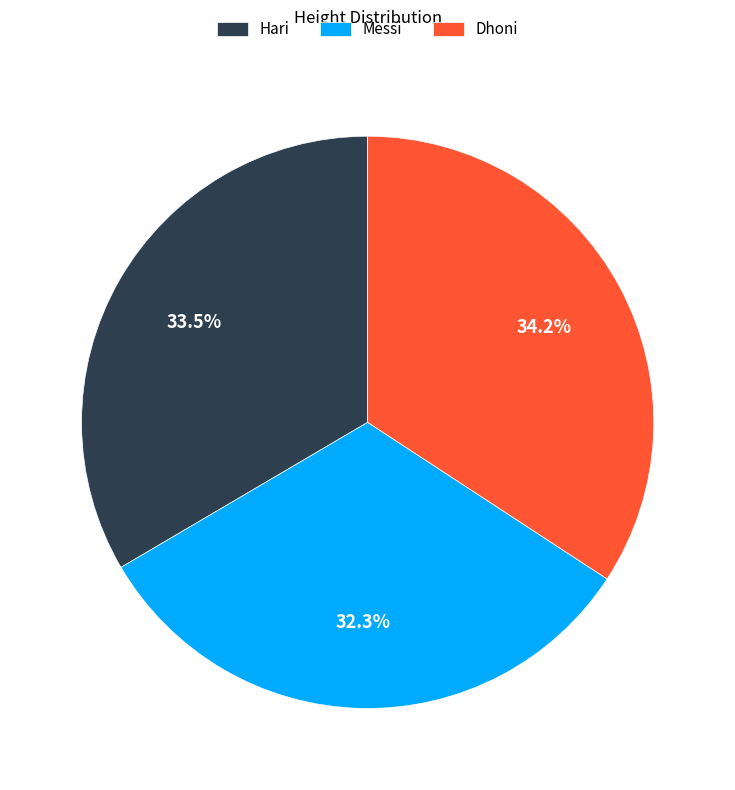

Rank the categories by value from highest to lowest.

Dhoni, Hari, Messi